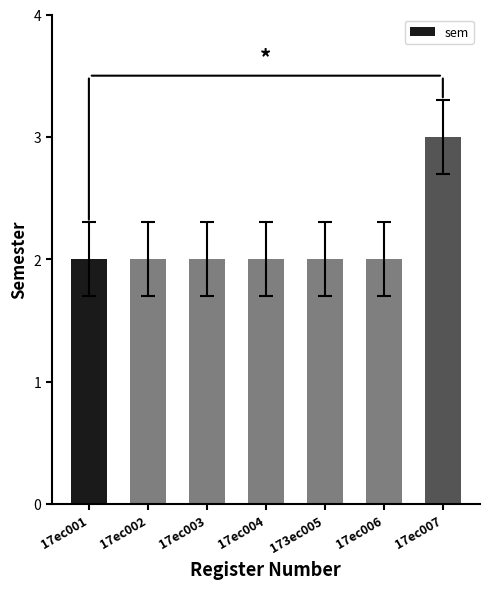

What is the approximate value at 173ec005?

2